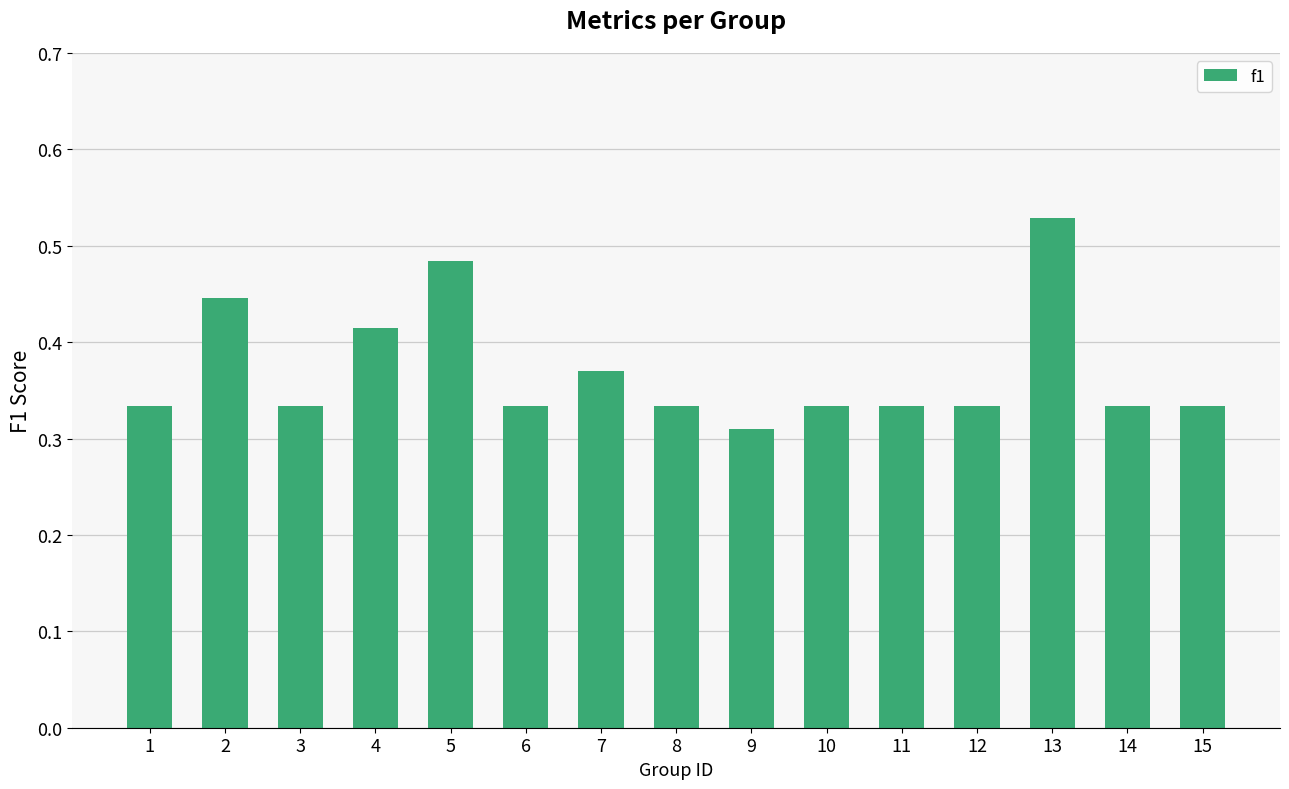

Which label corresponds to the largest value in the chart?

13